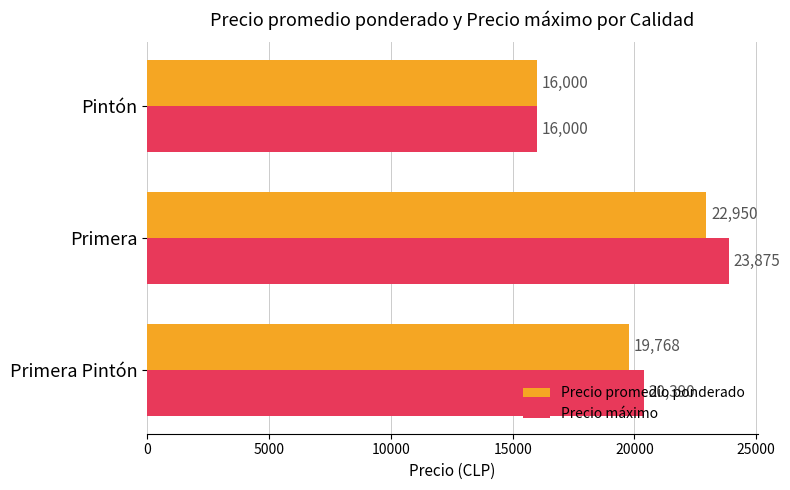

At which label does Precio promedio ponderado reach its minimum?

Pintón